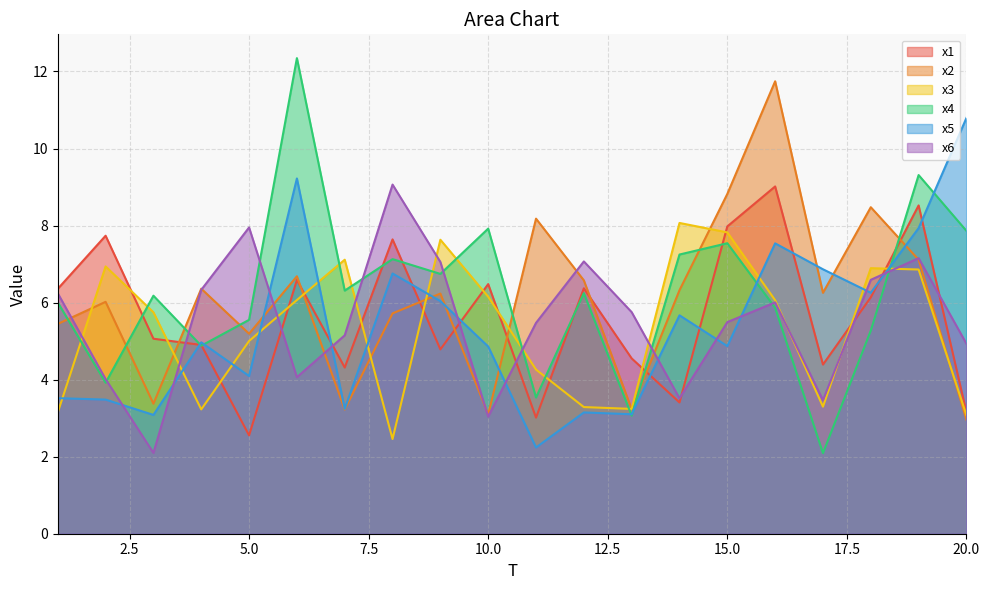

What are all the series names shown in the legend?

x1, x2, x3, x4, x5, x6